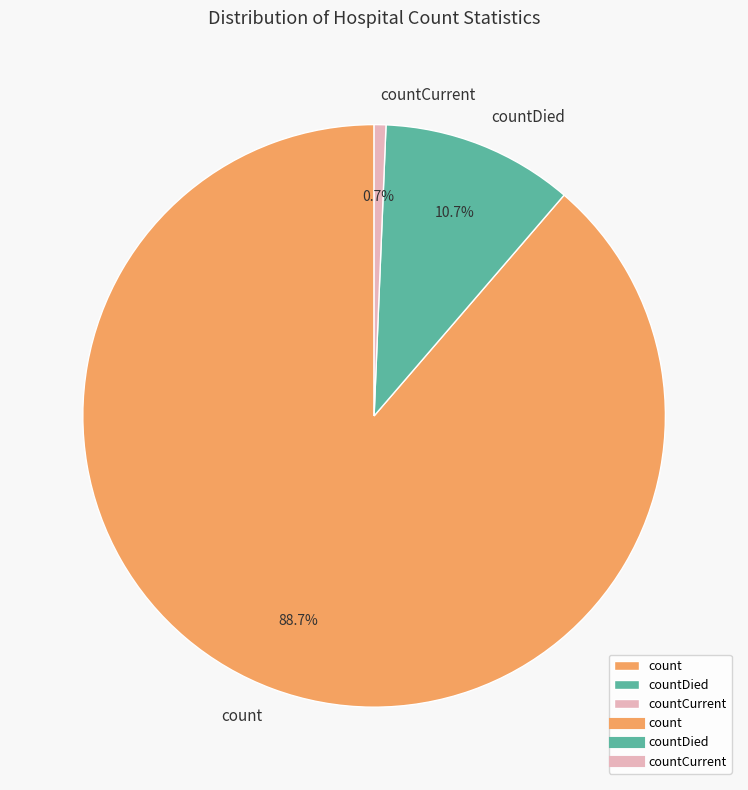

How much of the chart is everything except countDied?

89.3%